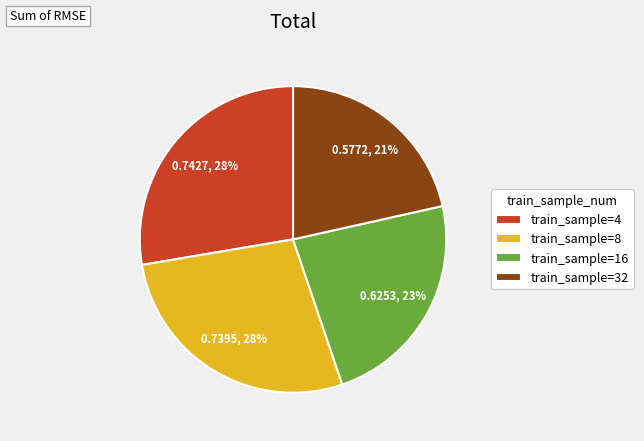

To the nearest percent, what is the combined percentage of train_sample=4 and train_sample=32?

49%